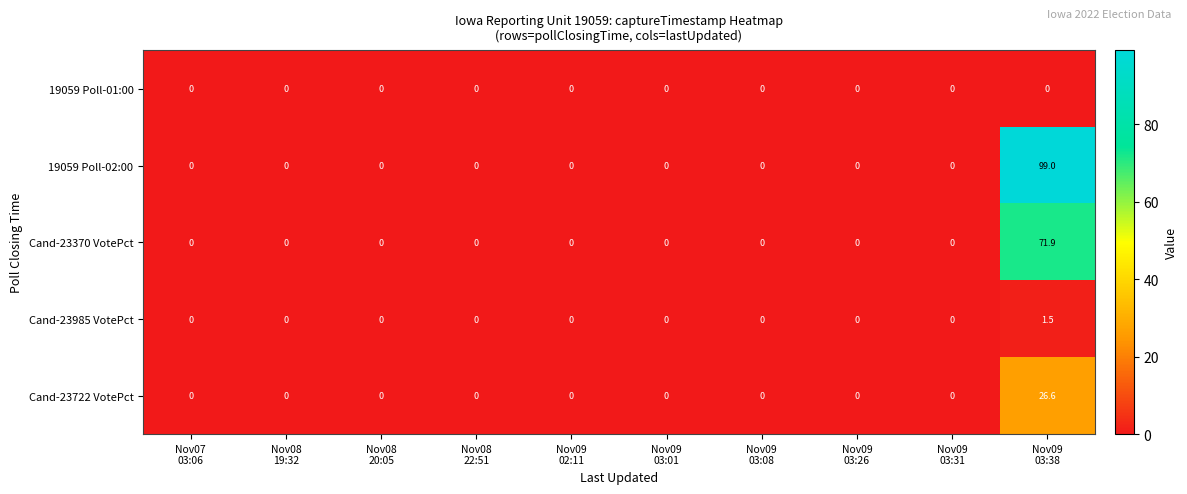

What is the average value of the Cand-23370 VotePct series?

7.2